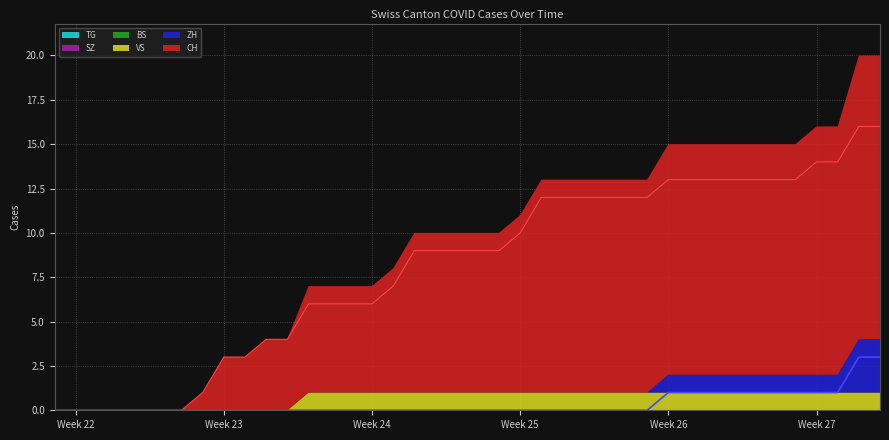

How many lines are shown in the chart?

6